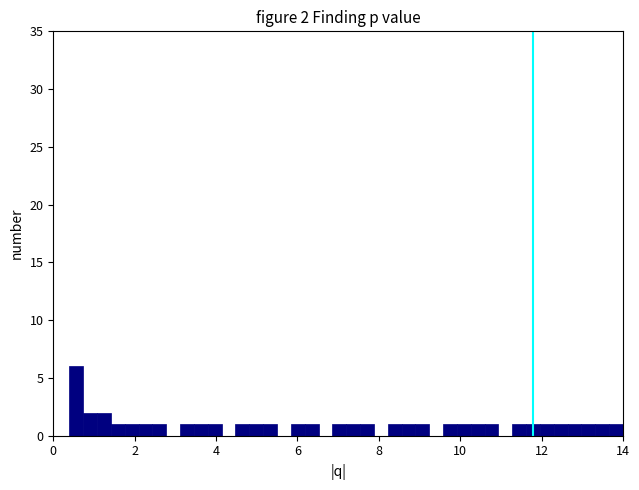

Read against the x-axis, roughly where is the centre of the tallest bar?

0.6